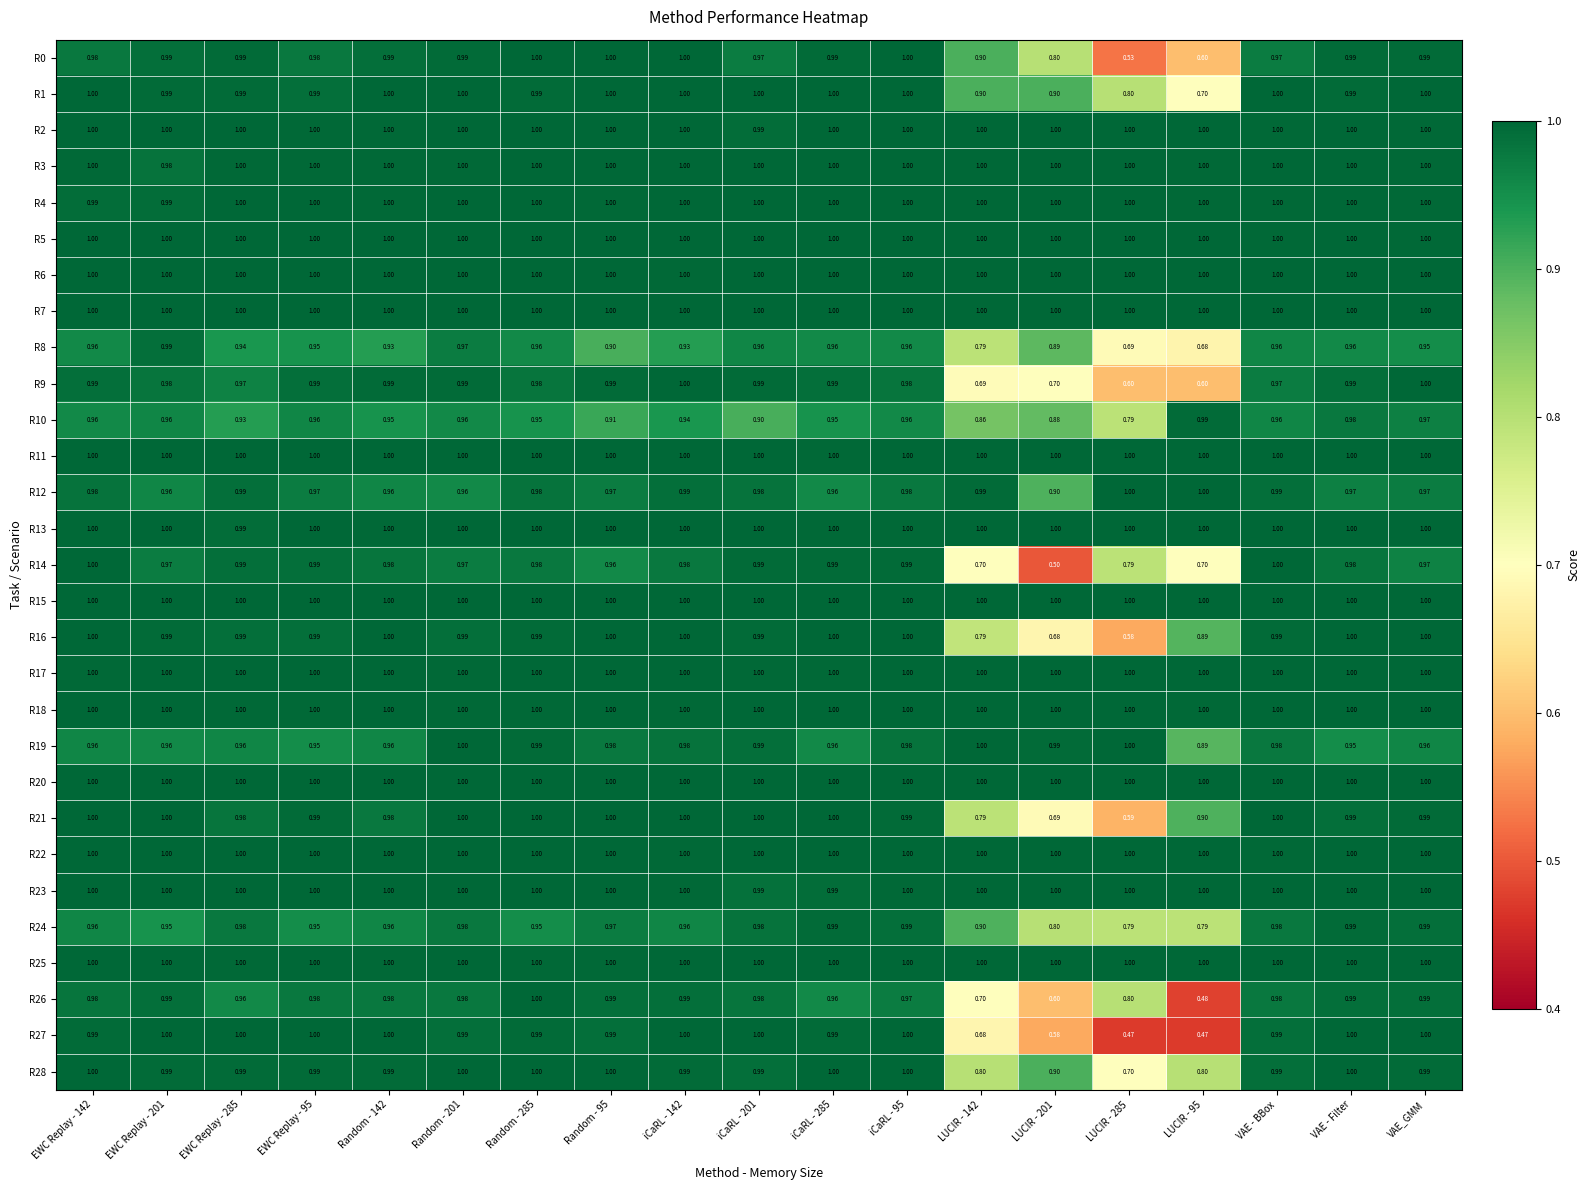

How many distinct data groups are displayed?

29